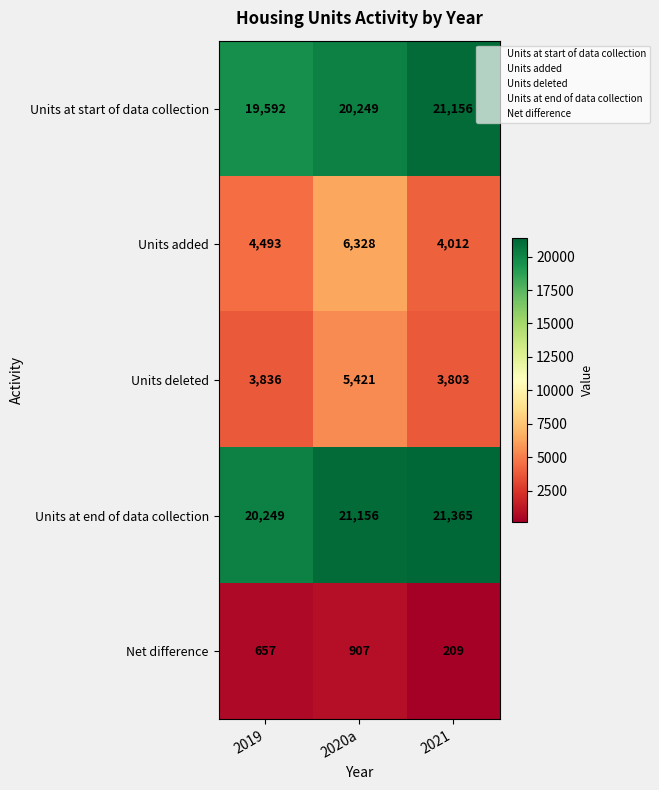

Rank the series by their maximum value, from lowest to highest.

Net difference, Units deleted, Units added, Units at start of data collection, Units at end of data collection